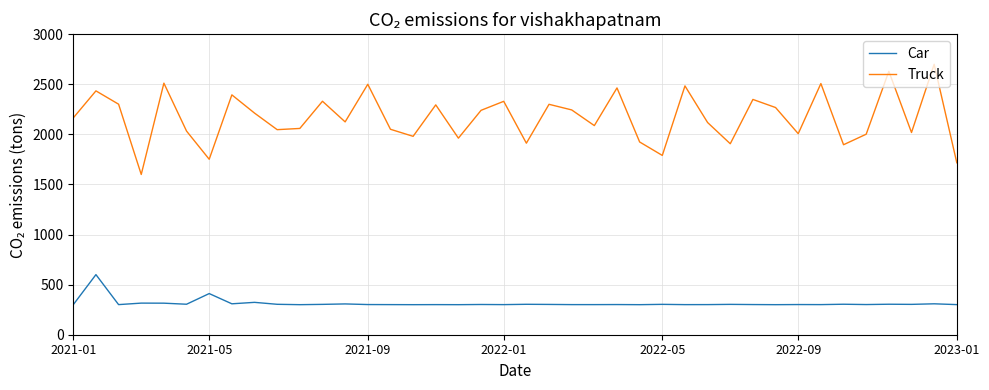

What is the difference between the maximum and minimum values in the Car series?

300.0